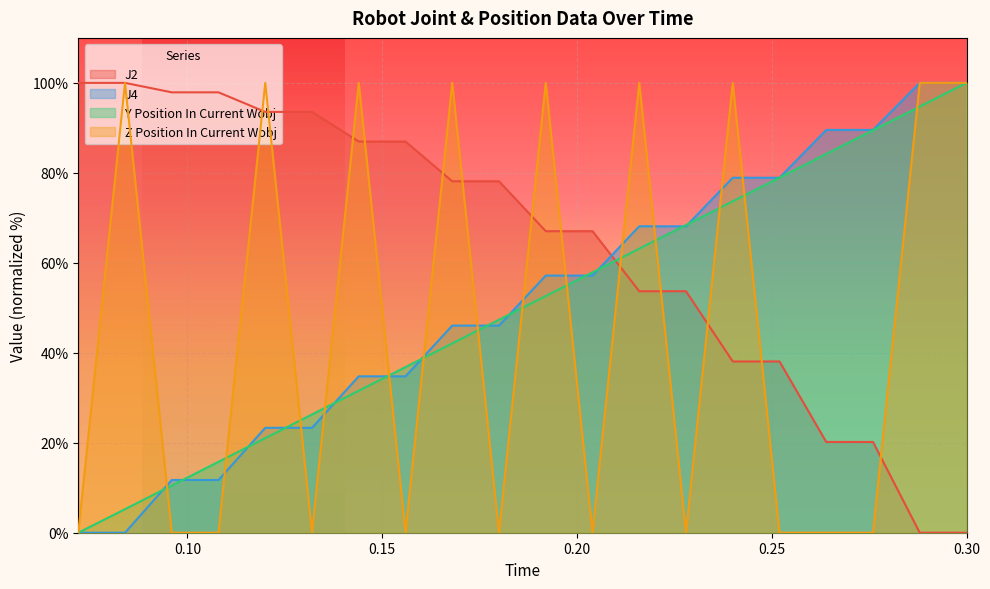

What is the difference between the Y Position In Current Wobj values at 0.168 and 0.252?

36.9